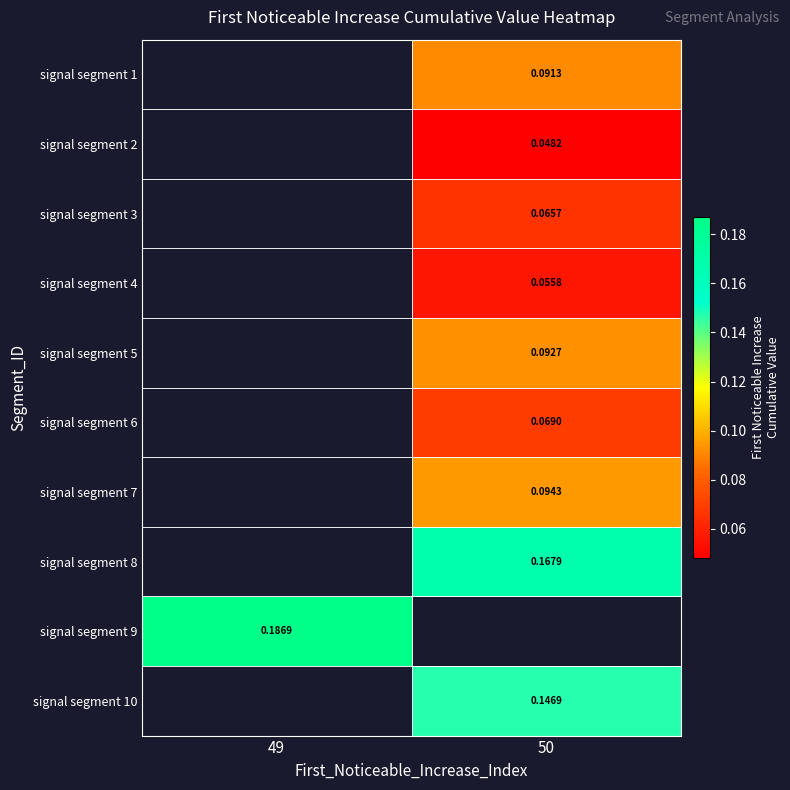

Which has a higher value, 49 or 50?

50